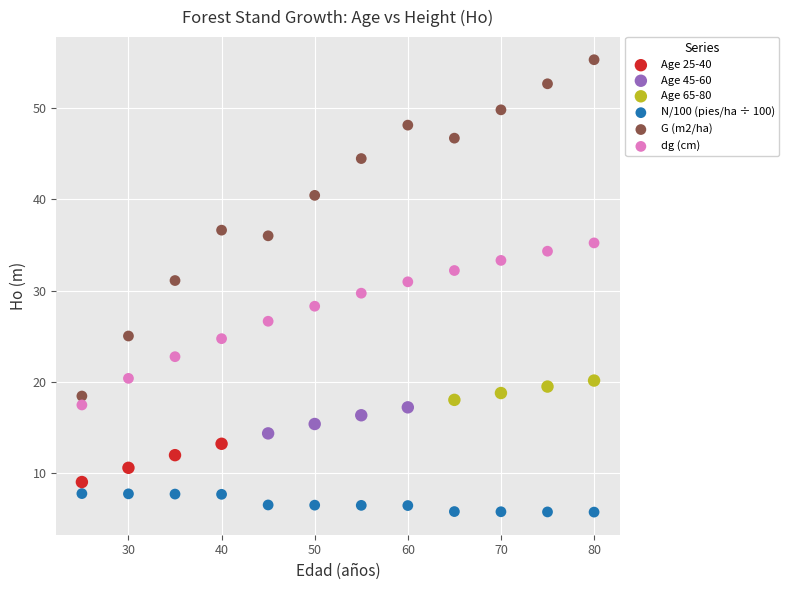

Which series has the widest spread of Y values?

G (m2/ha)